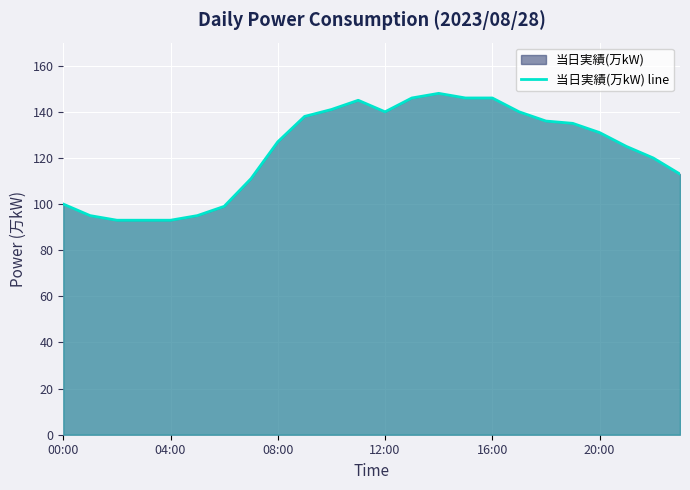

Reading right to left, list all the values displayed in this chart.

113	120	125	131	135	136	140	146	146	148	146	140	145	141	138	127	111	99	95	93	93	93	95	100